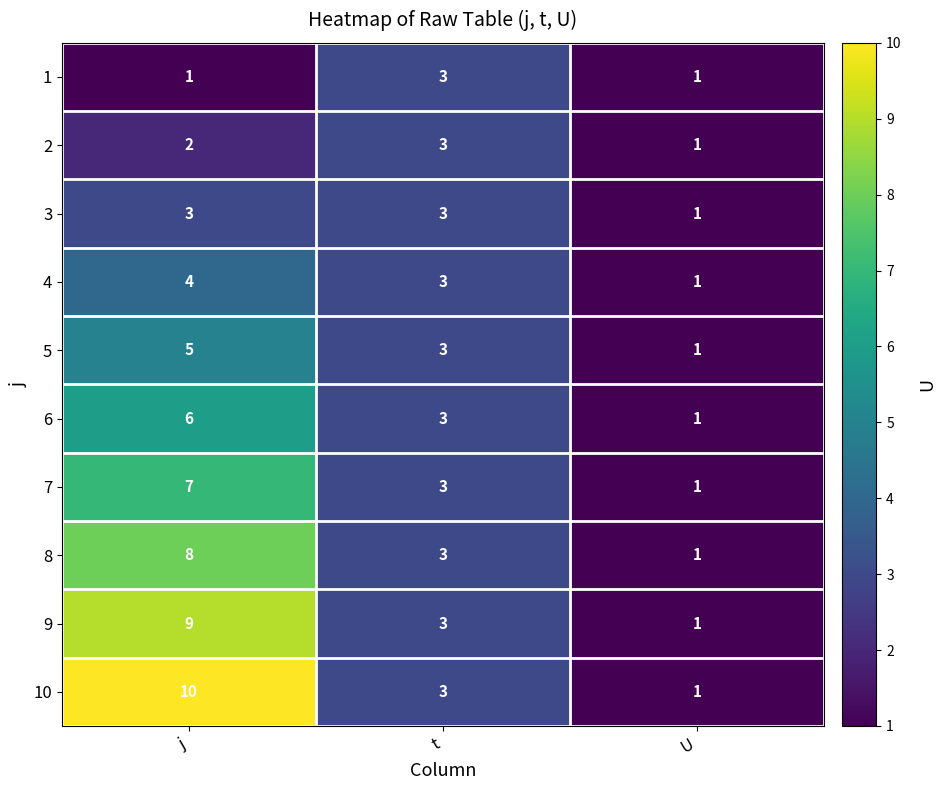

At which category is the sum across all series the highest?

j